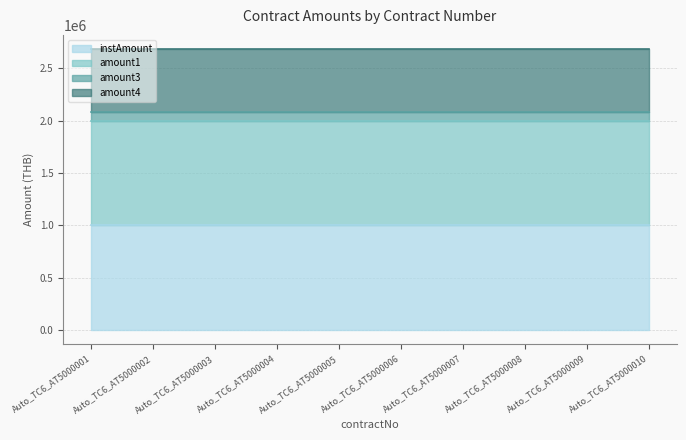

At how many categories does at least one series exceed 249599?

10